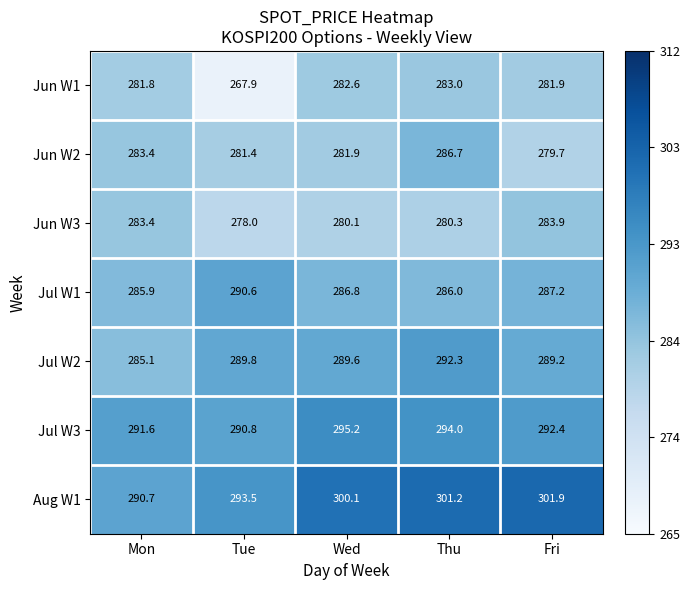

Which category has the lowest value across all series?

Tue